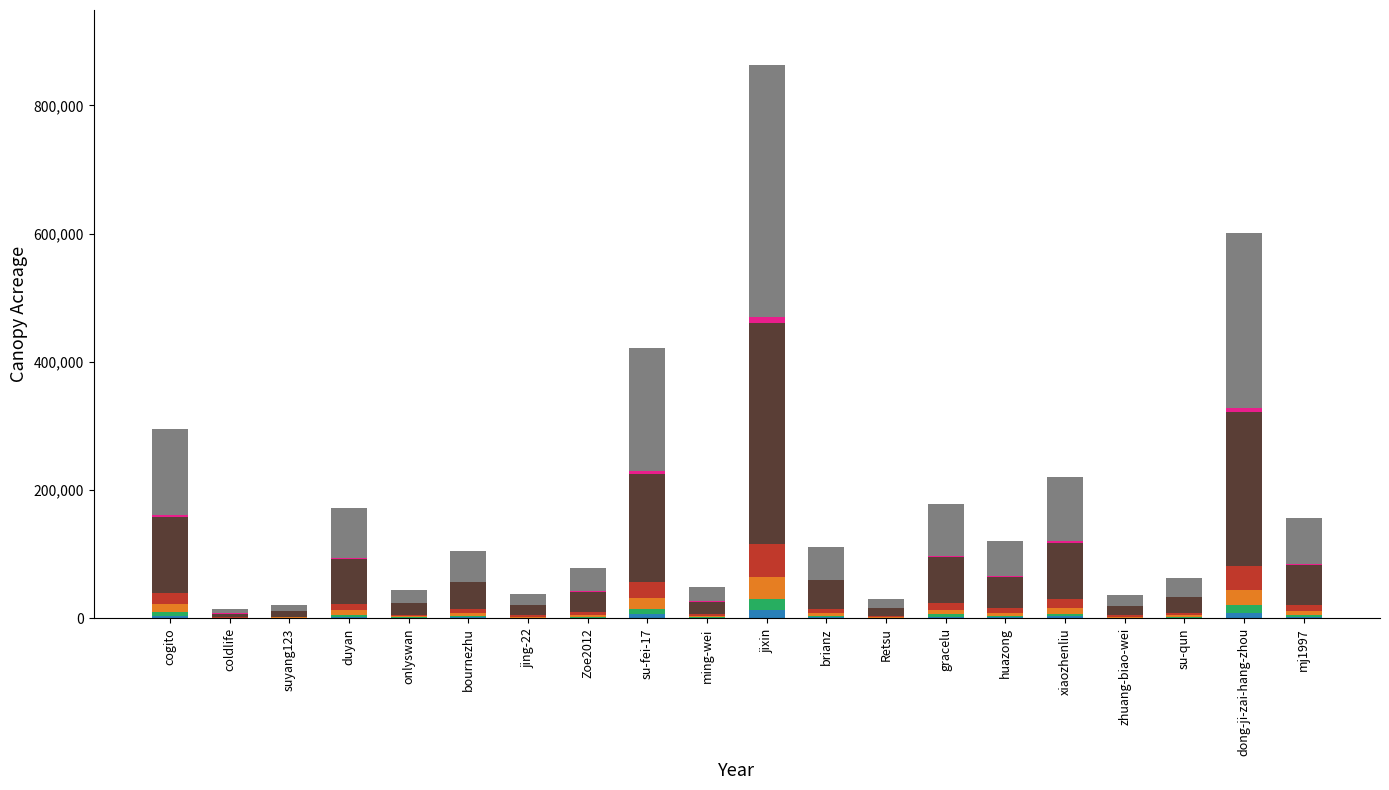

At which category is the sum across all series the highest?

jixin